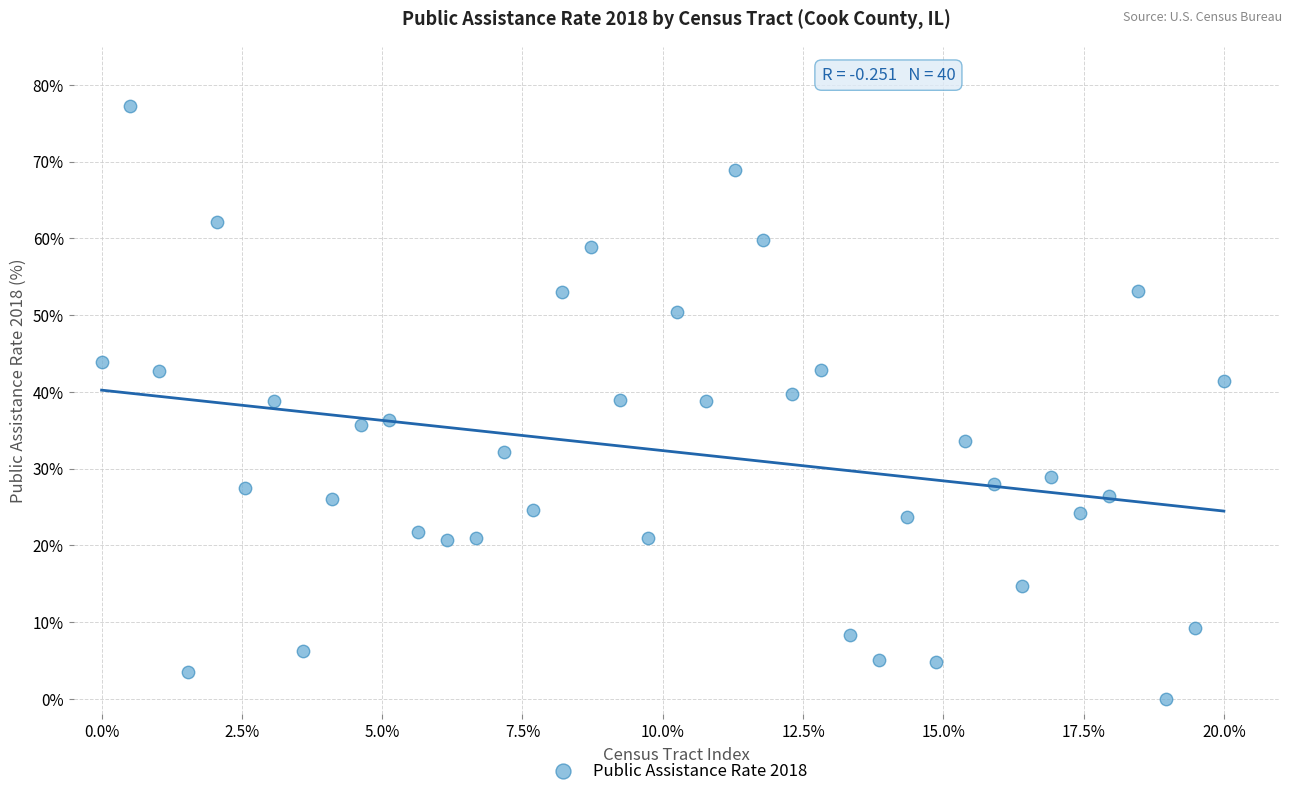

What is the range of Y values (max minus min)?

77.2